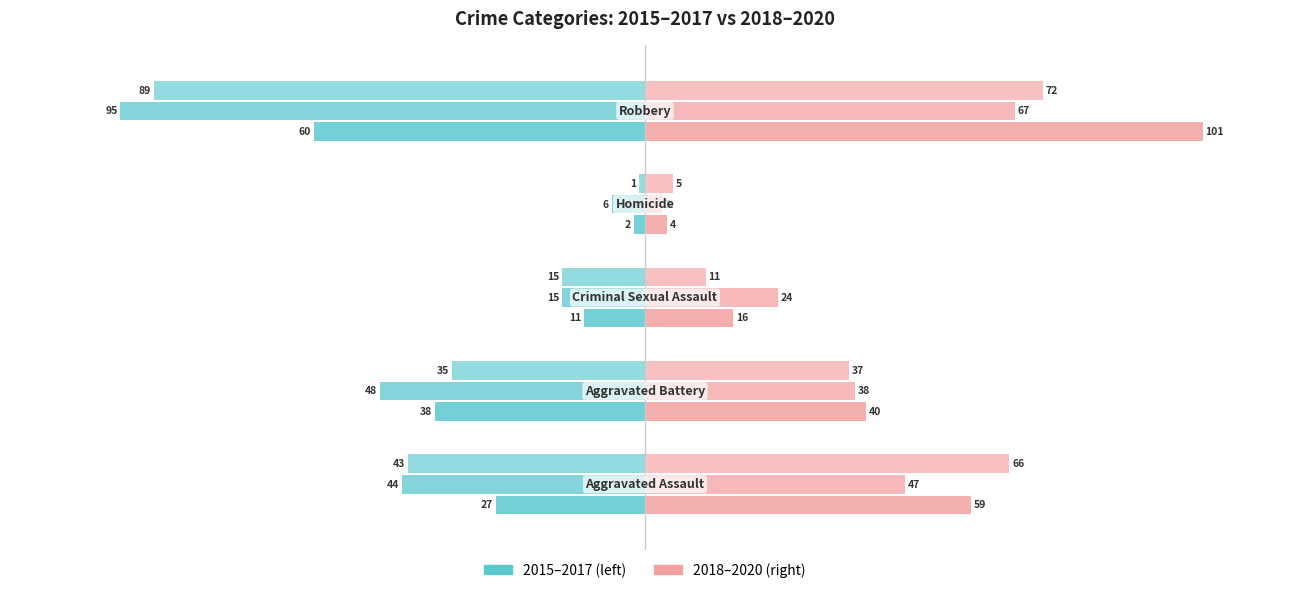

Reading right to left, transcribe all the data shown in this chart.

2015: -60	-2	-11	-38	-27
2016: -95	-6	-15	-48	-44
2017: -89	-1	-15	-35	-43
2018: 101	4	16	40	59
2019: 67	3	24	38	47
2020: 72	5	11	37	66